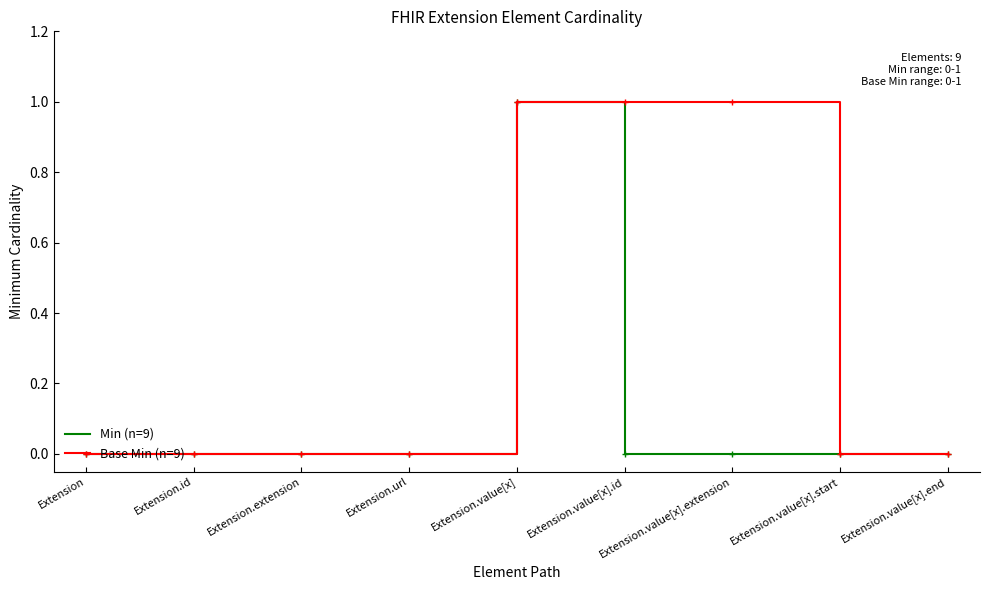

Rank the series at Extension.value[x].id from lowest to highest value.

Min (n=9), Base Min (n=9)